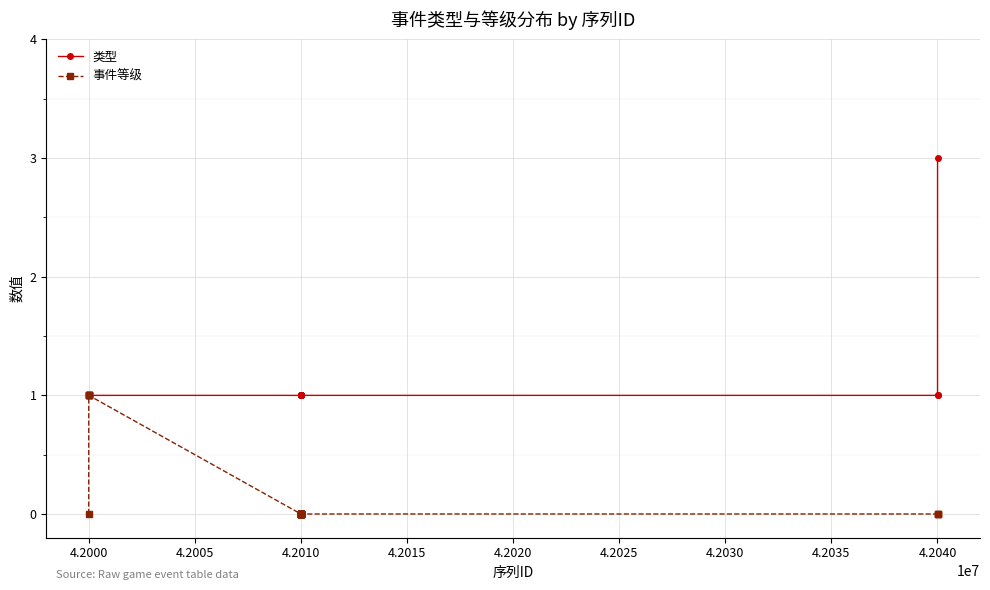

List the series in order of their overall mean, lowest first.

事件等级, 类型